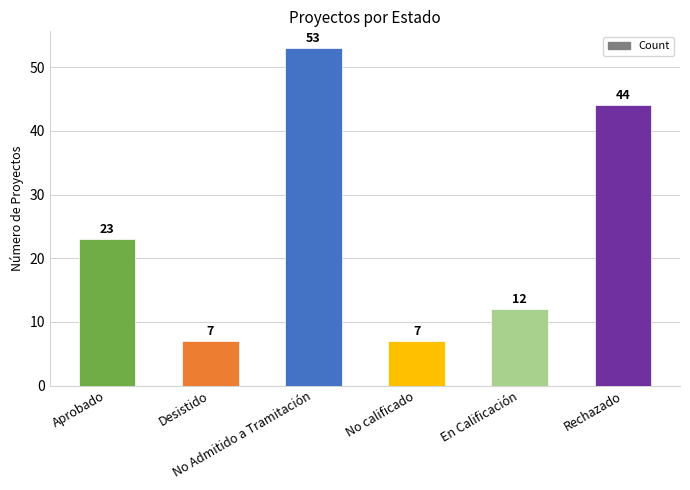

What is the average value?

24